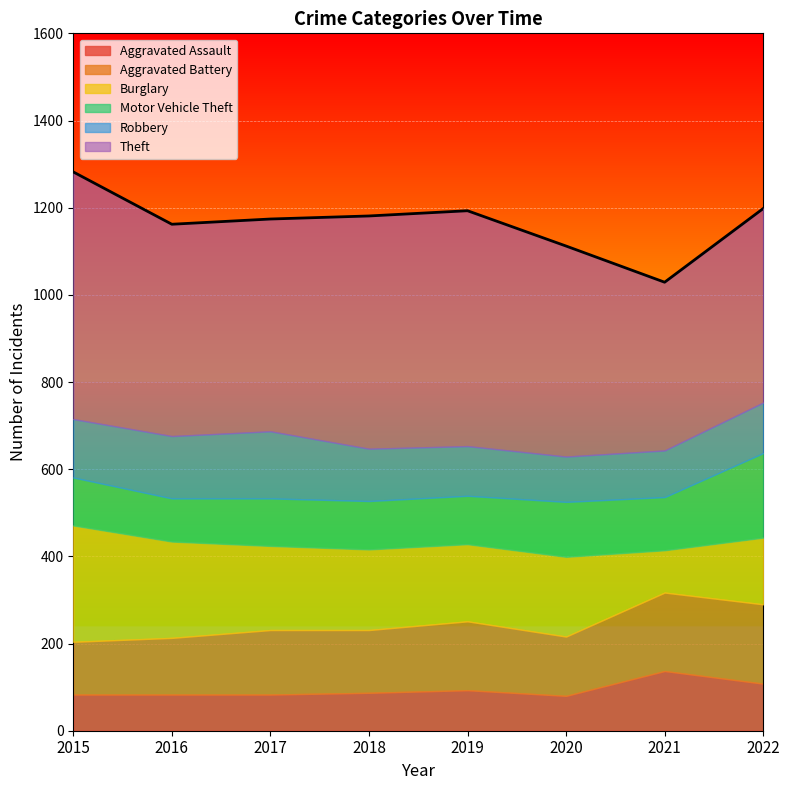

How many interior local peaks does the Theft series have?

1